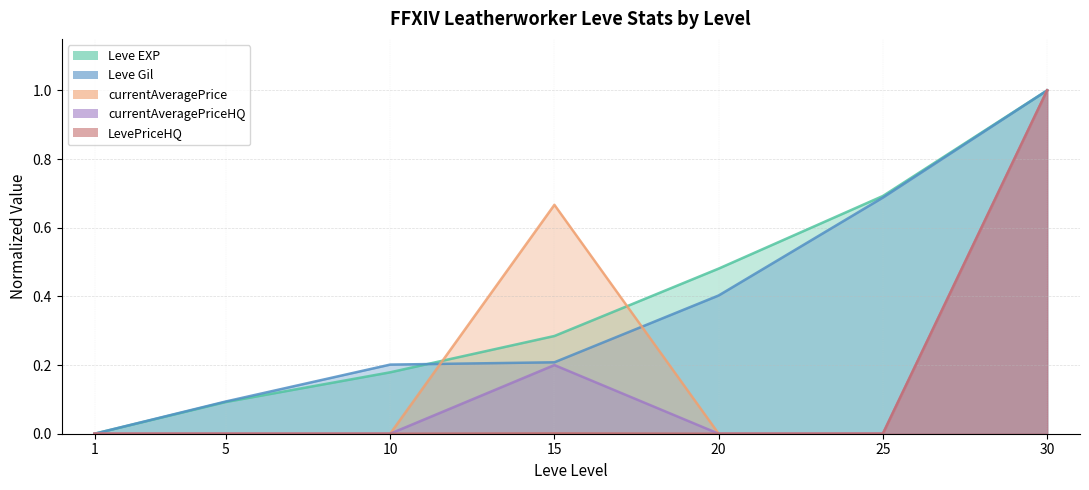

The currentAveragePriceHQ series shows 0.0 at 25. True or false?

True